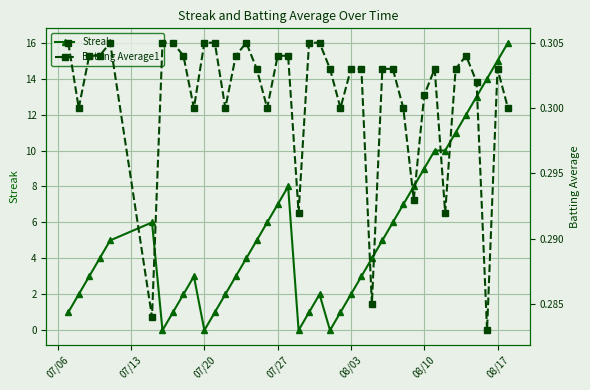

In Batting Average1, how many points are higher than both neighbors (excluding endpoints)?

5